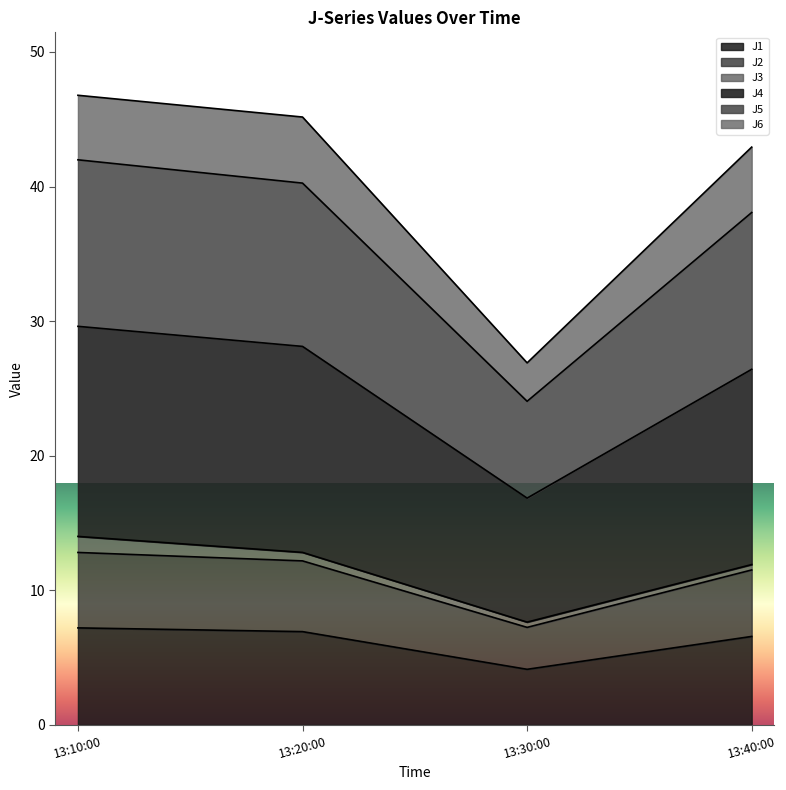

Is it true that J1 equals 4.1 at 13:30:00?

True